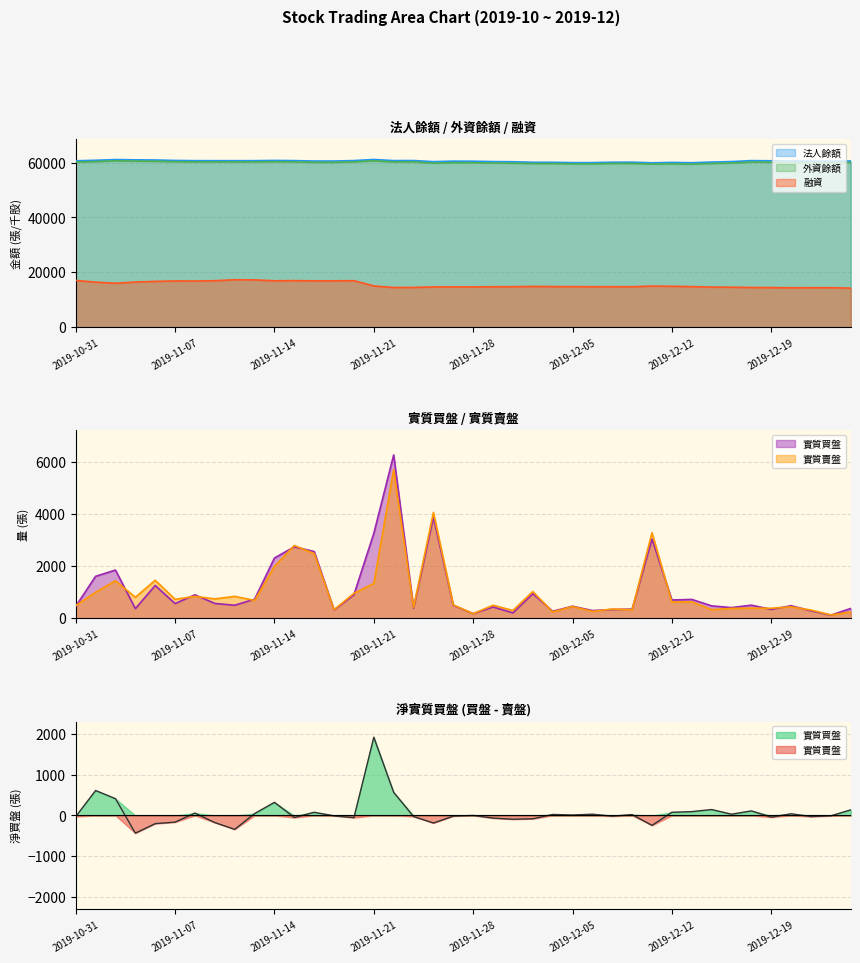

What is the average value of the 融資 series?

15467